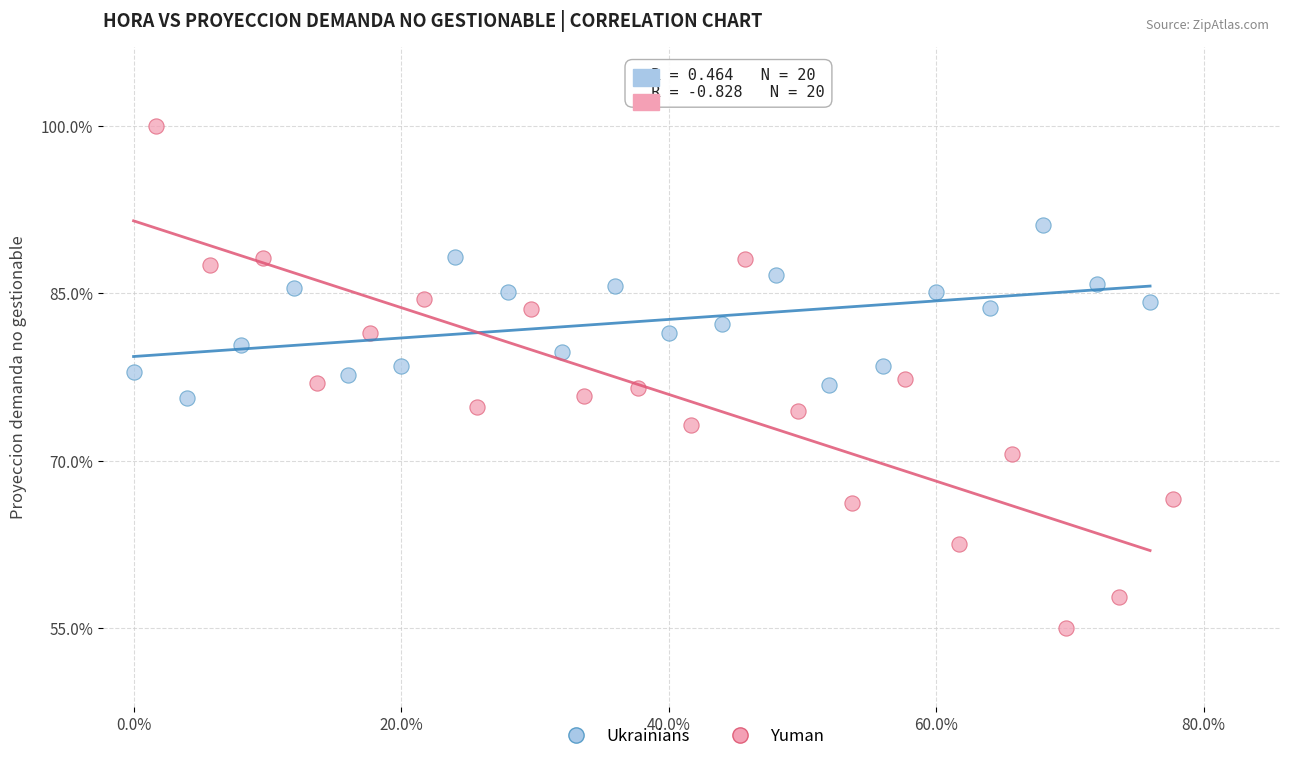

Which series has the widest spread of Y values?

Yuman